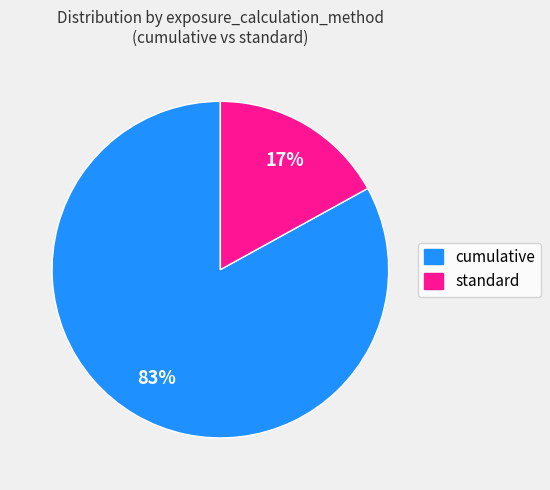

Is there a majority slice in this chart?

Yes